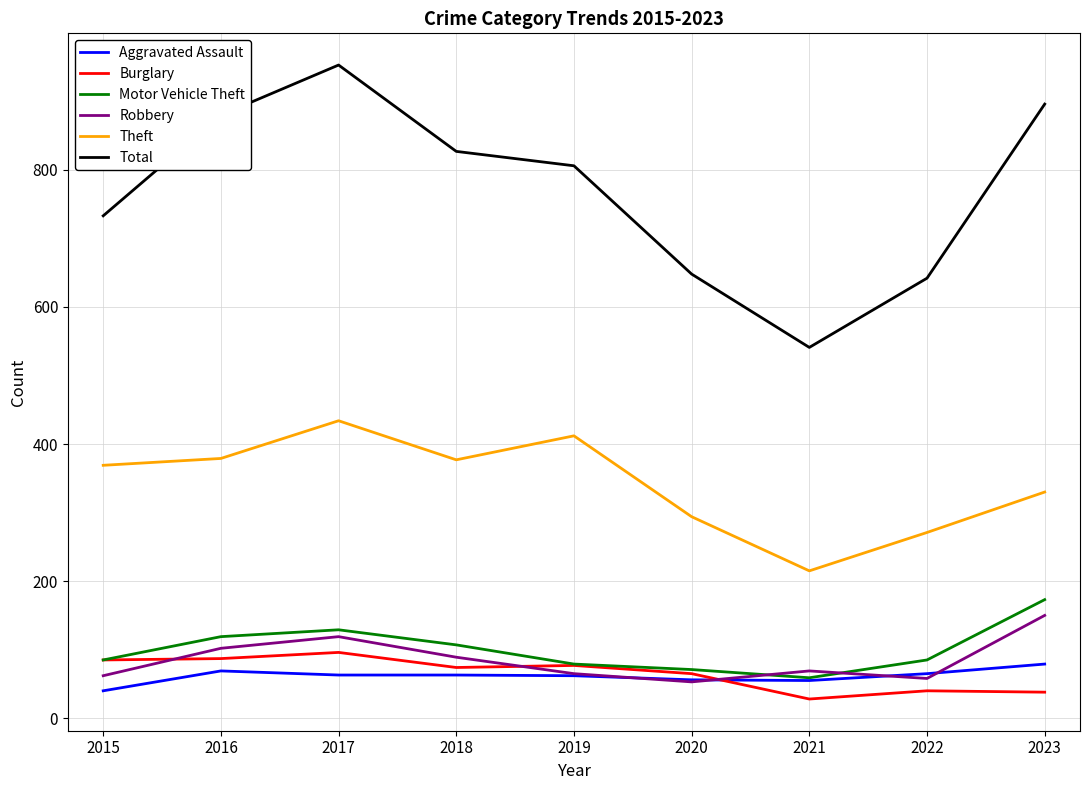

At which label is Total closest to 747?

2015